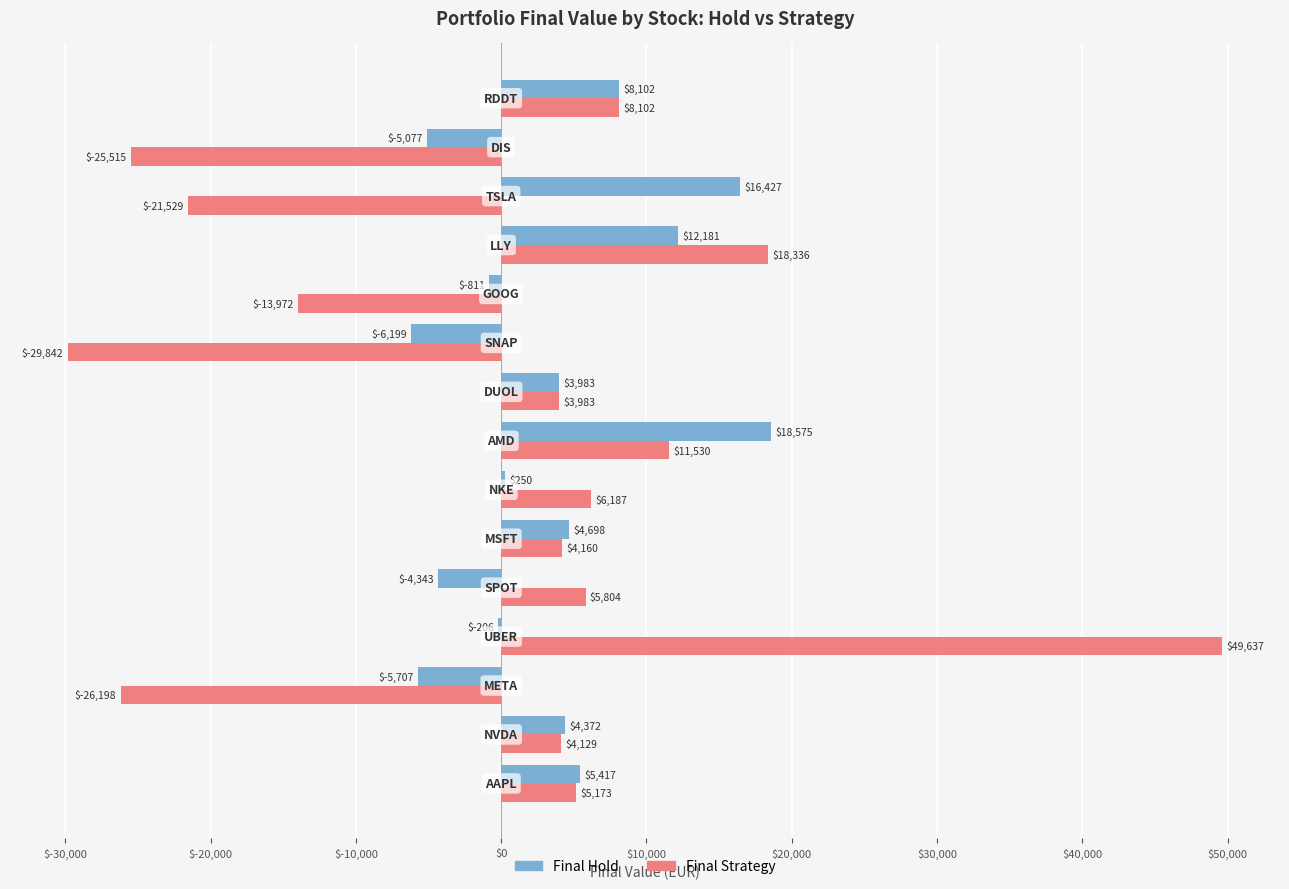

Which series has the largest total across all categories?

Final Hold